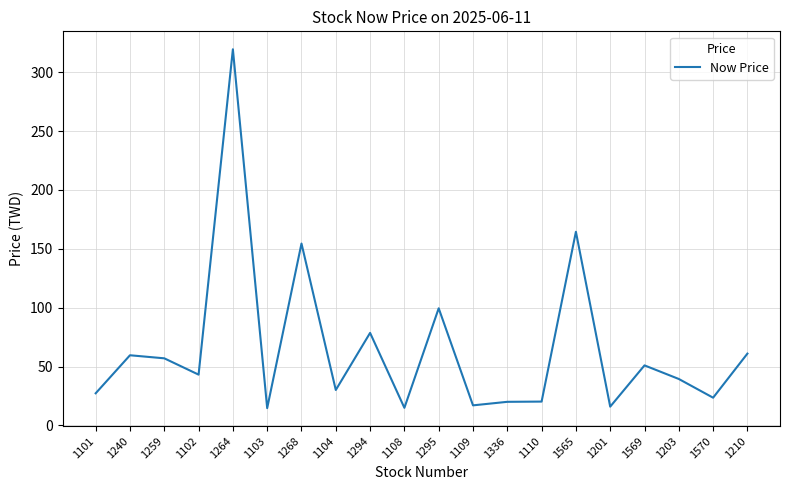

What is the ratio of the value at 1336 to the value at 1565?

0.1